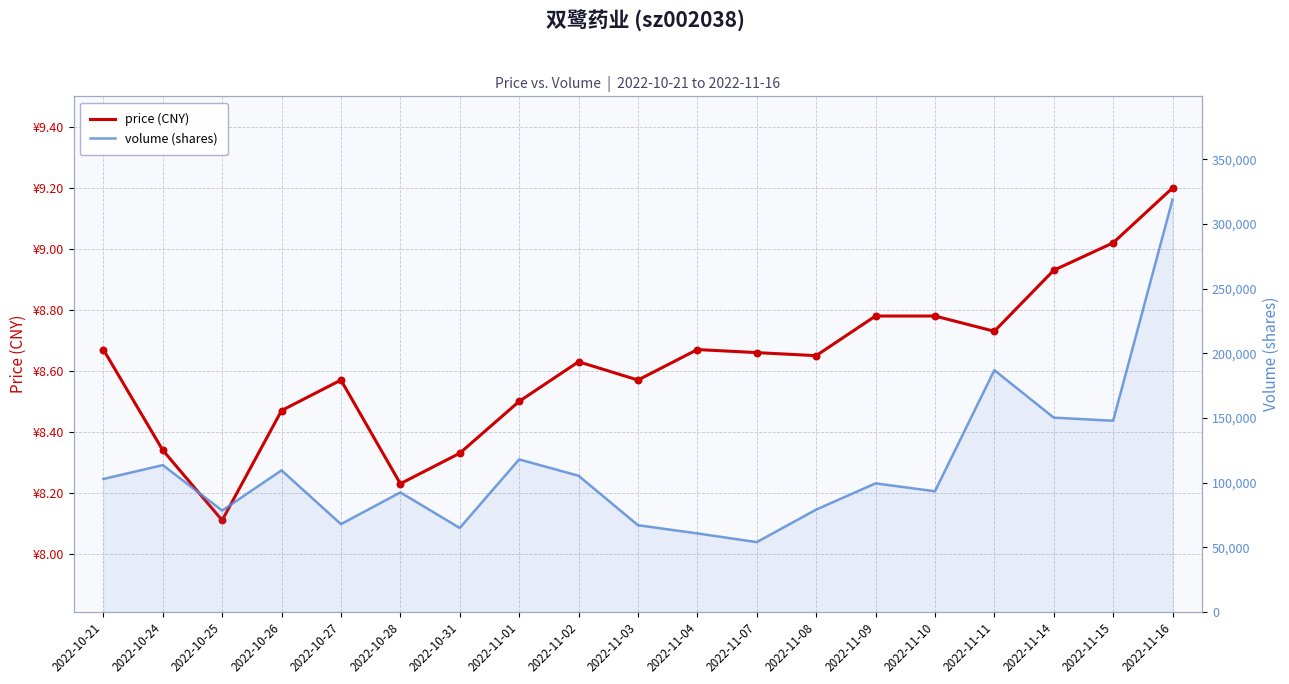

At which category is the sum across all series the highest?

2022-11-16